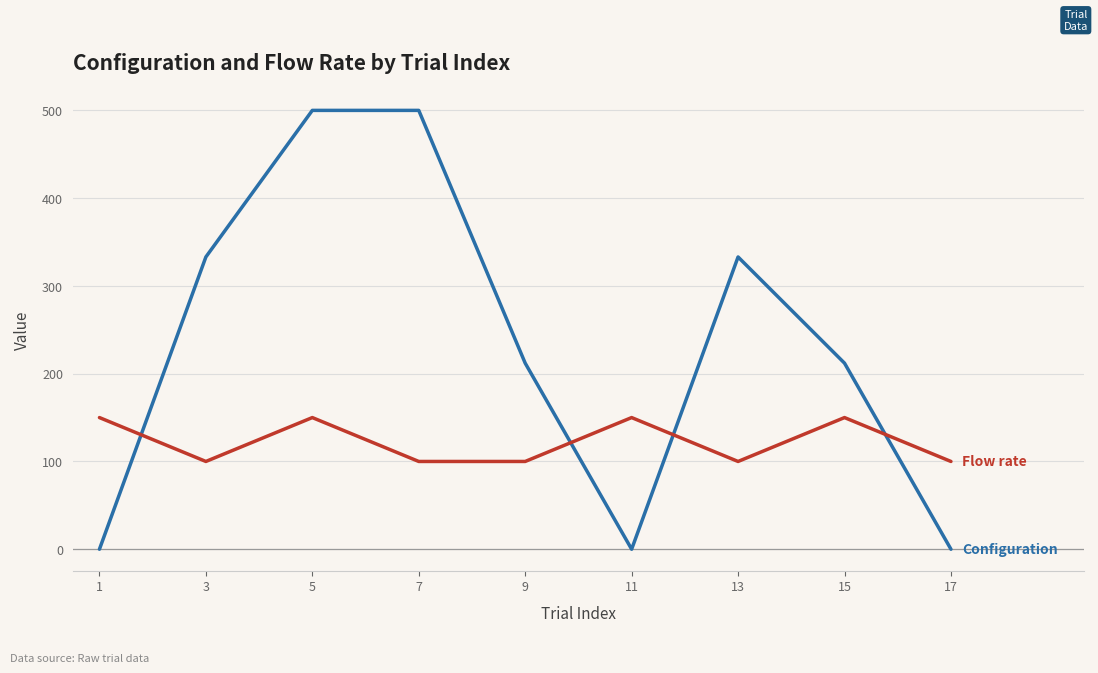

What is the spread (max minus min) of values at 17?

100